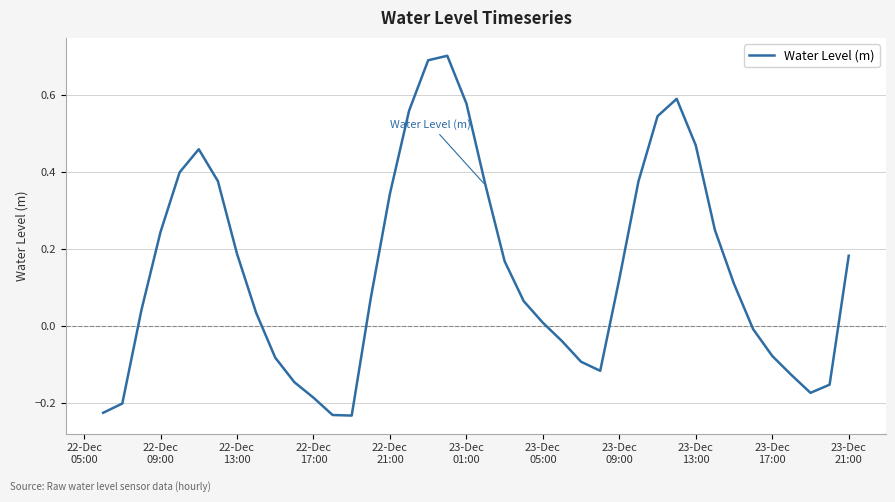

What is the greatest value displayed?

0.7